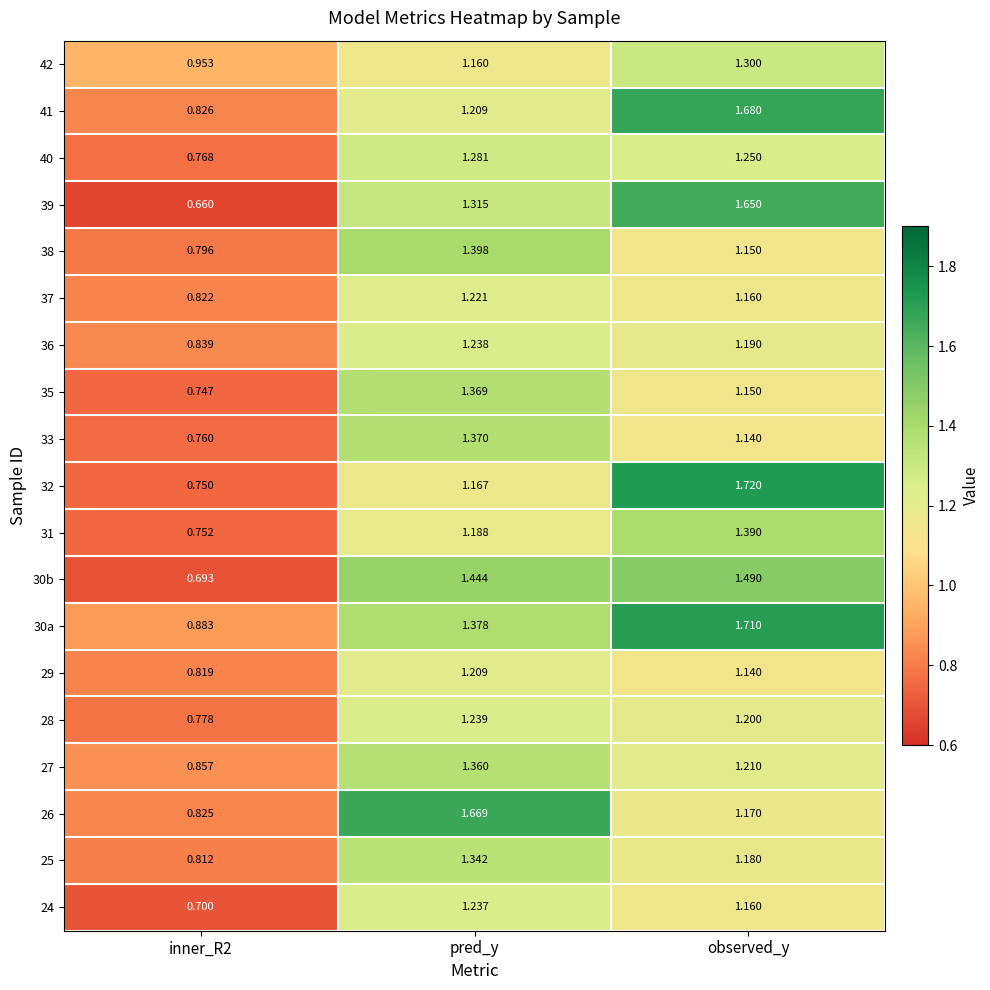

At which label does 36 first exceed 1?

pred_y